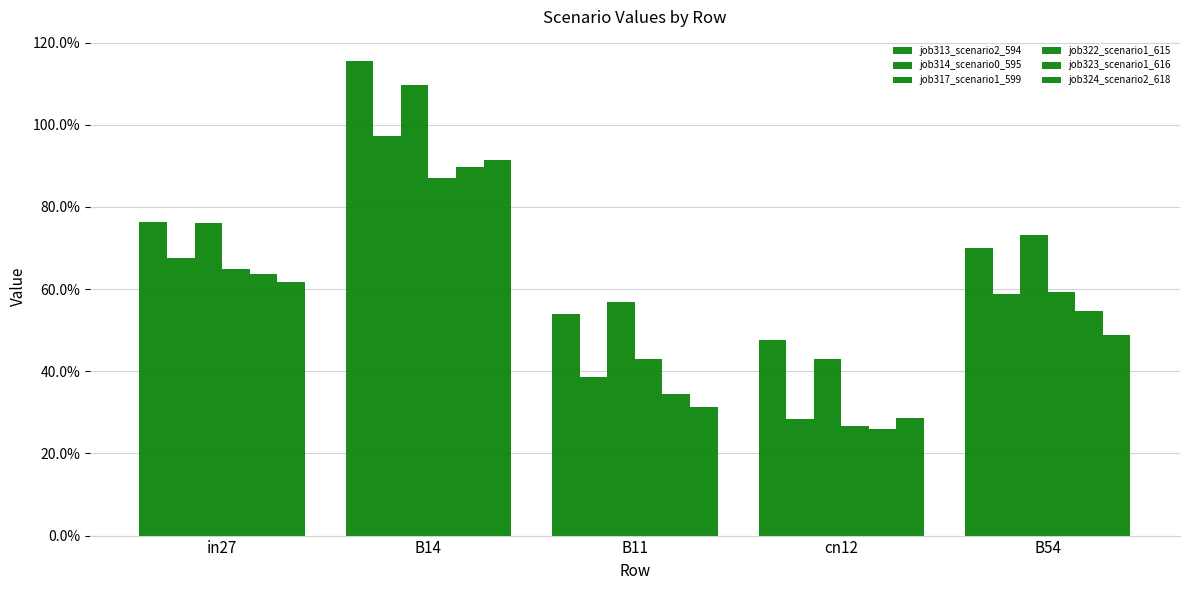

Does the chart contain any negative values?

No